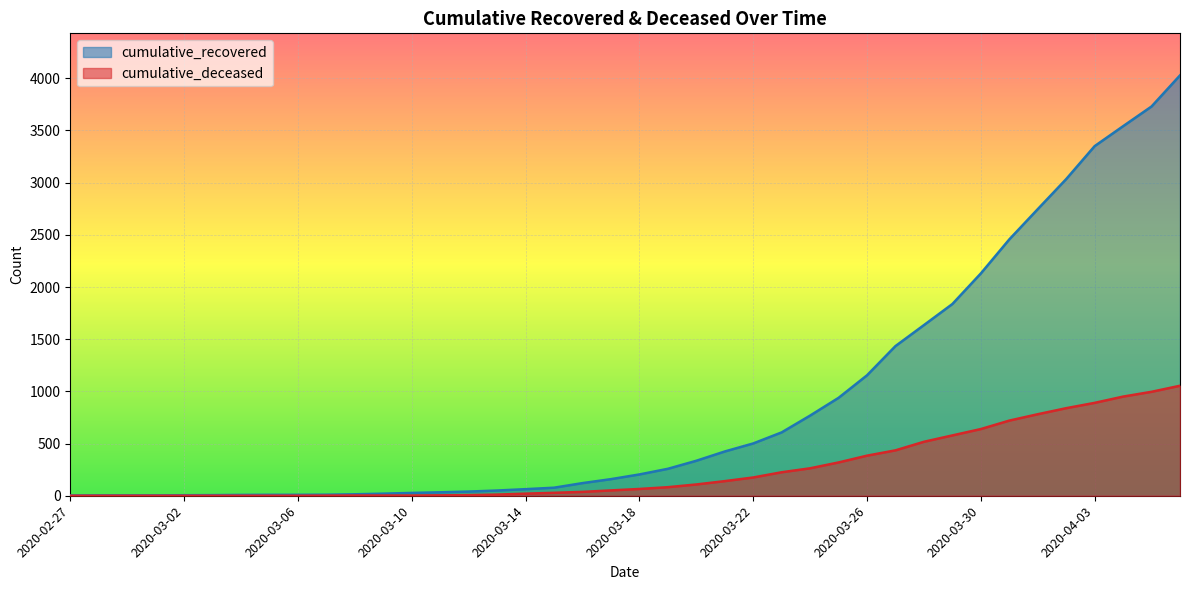

Read the cumulative_recovered value at 2020-04-05.

3730